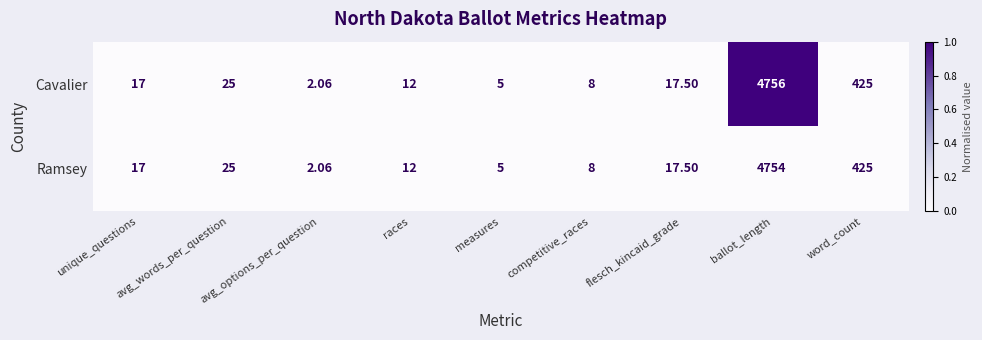

Which category has the lowest value in the Cavalier series?

avg_options_per_question